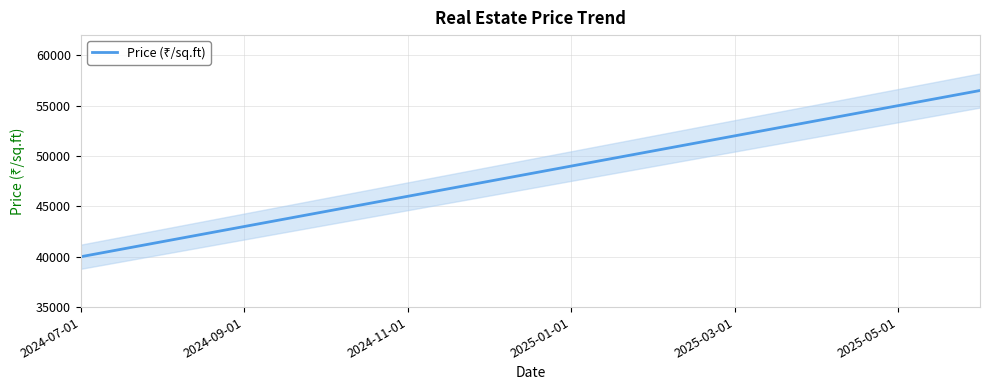

What is the difference between the maximum and second lowest values?

15000